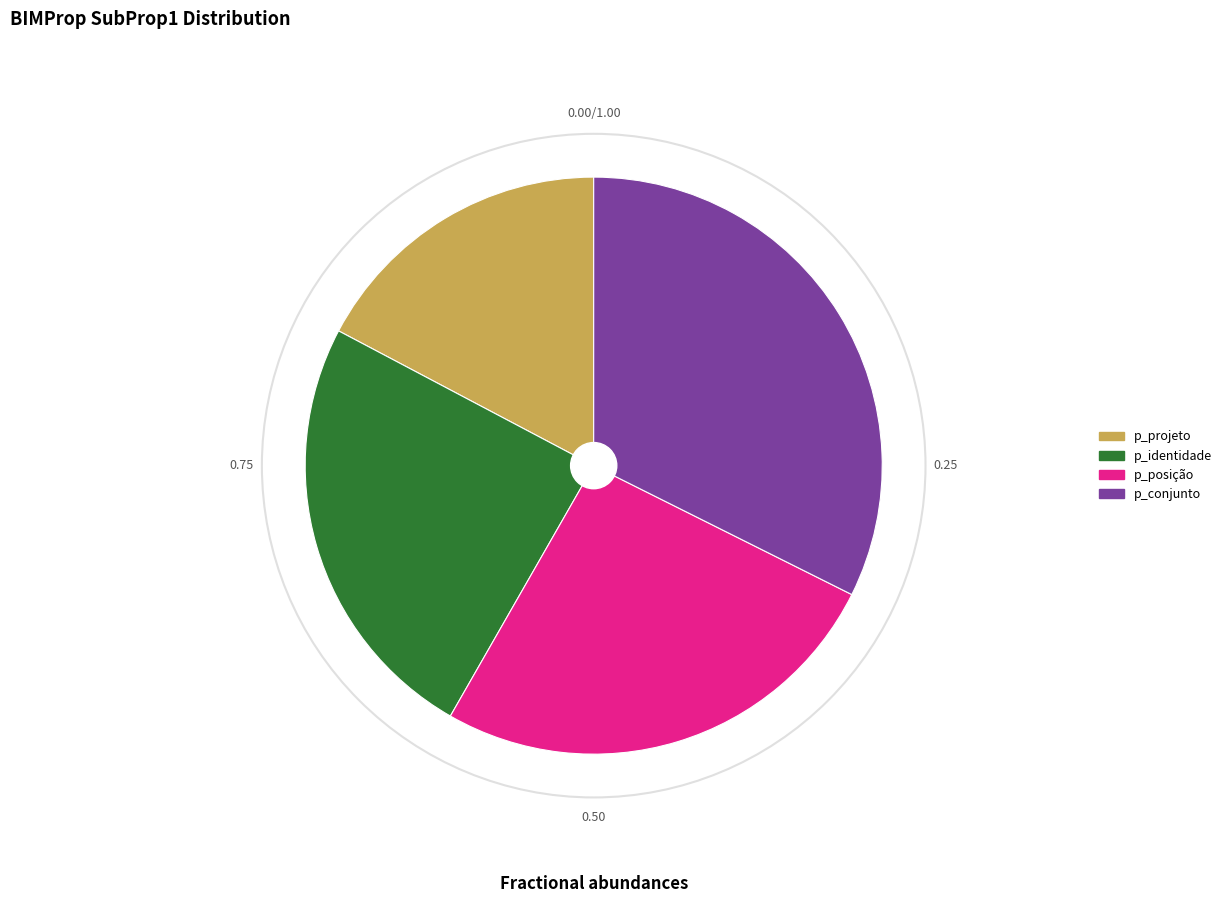

How many slices are in this pie chart?

4